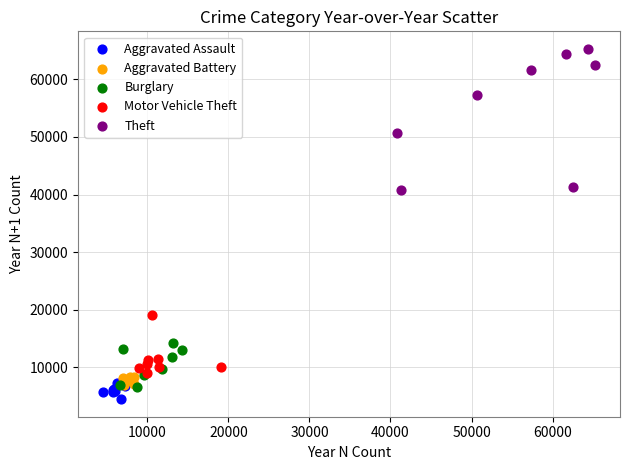

Which series has the widest spread of Y values?

Theft